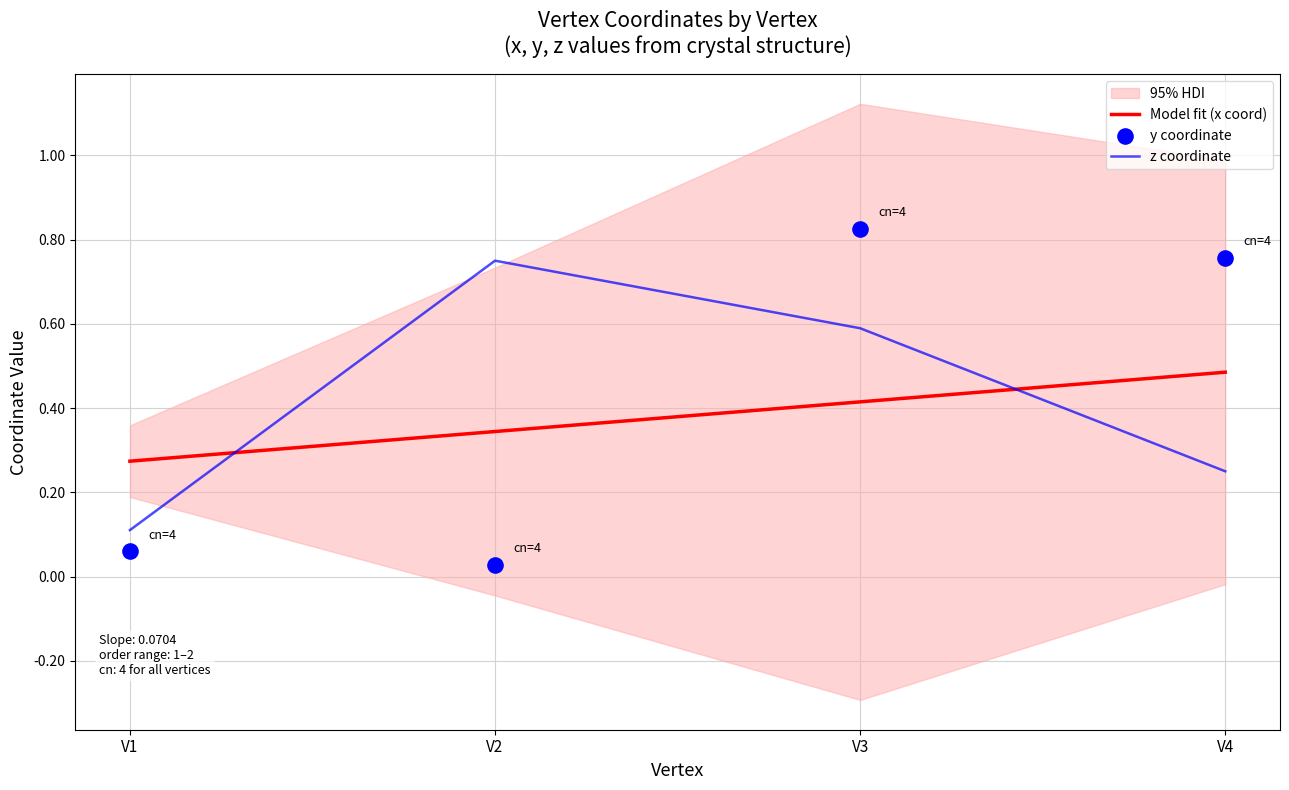

Which series contains the lowest Y value?

y coordinate